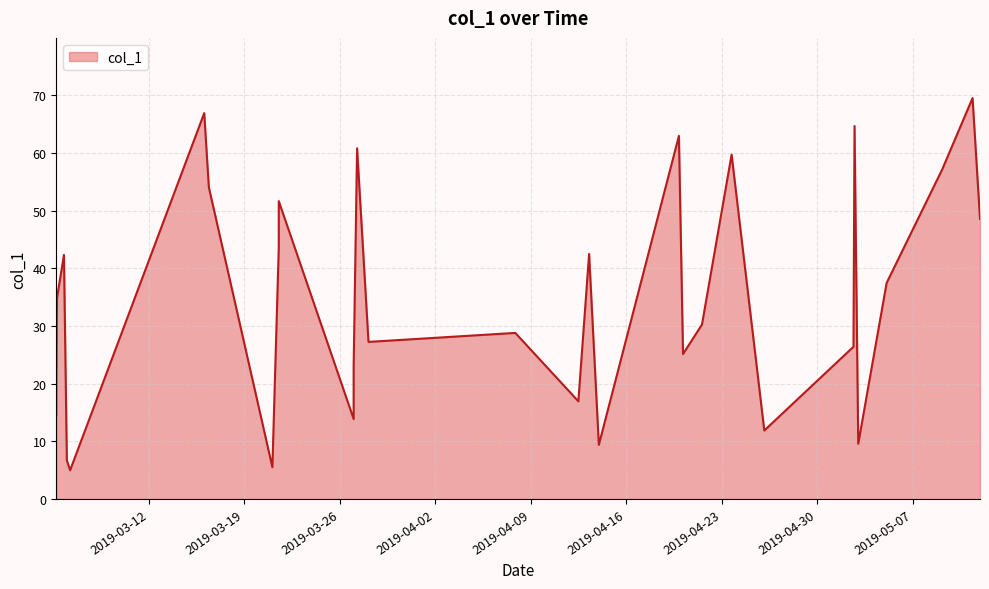

What is the smallest value displayed?

5.0